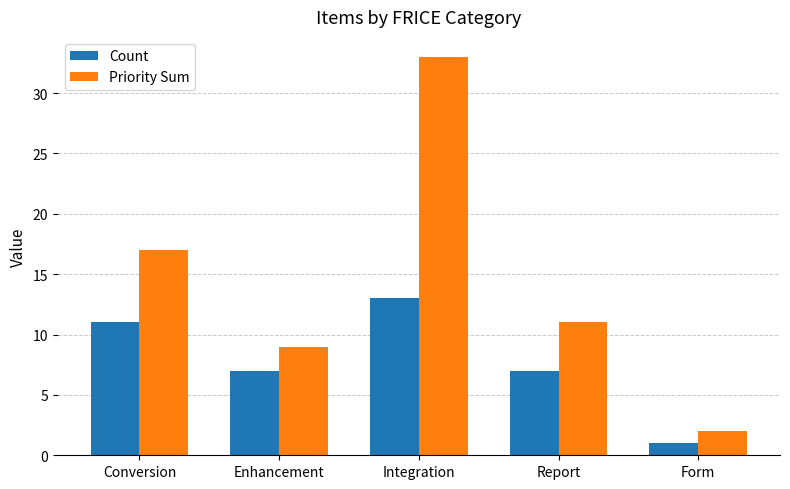

What is the minimum value for Count?

1